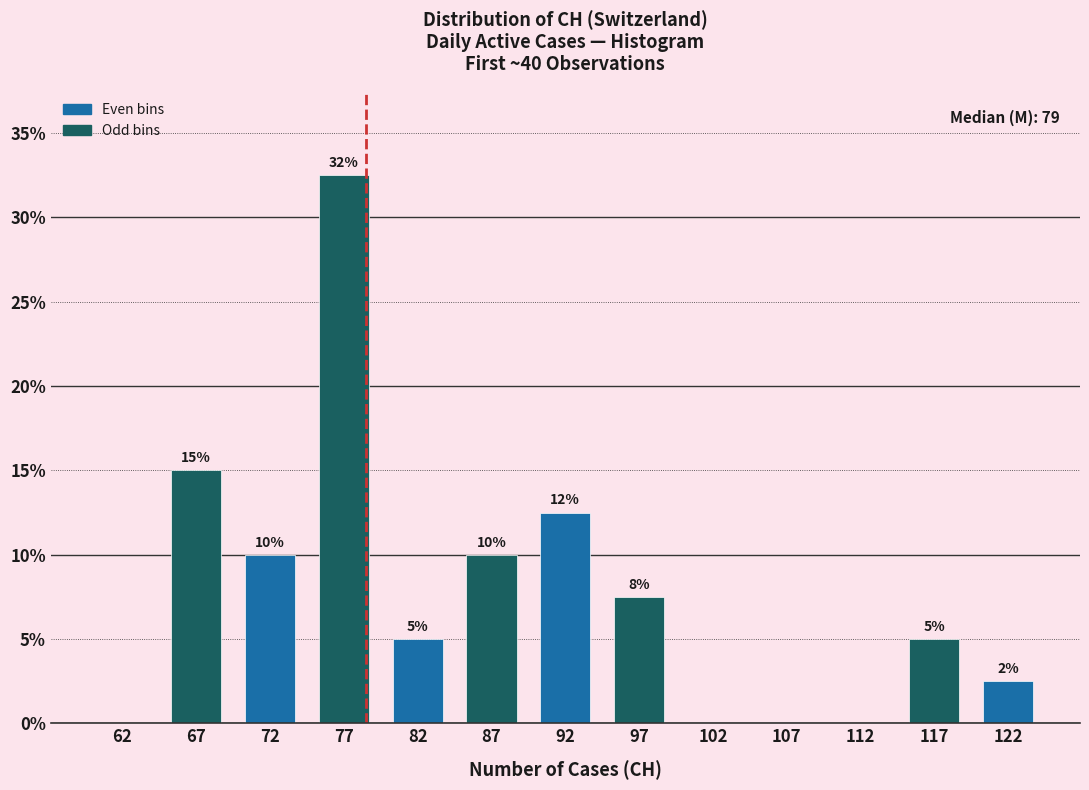

Over which range of the x-axis is the bar tallest?

75 to 80